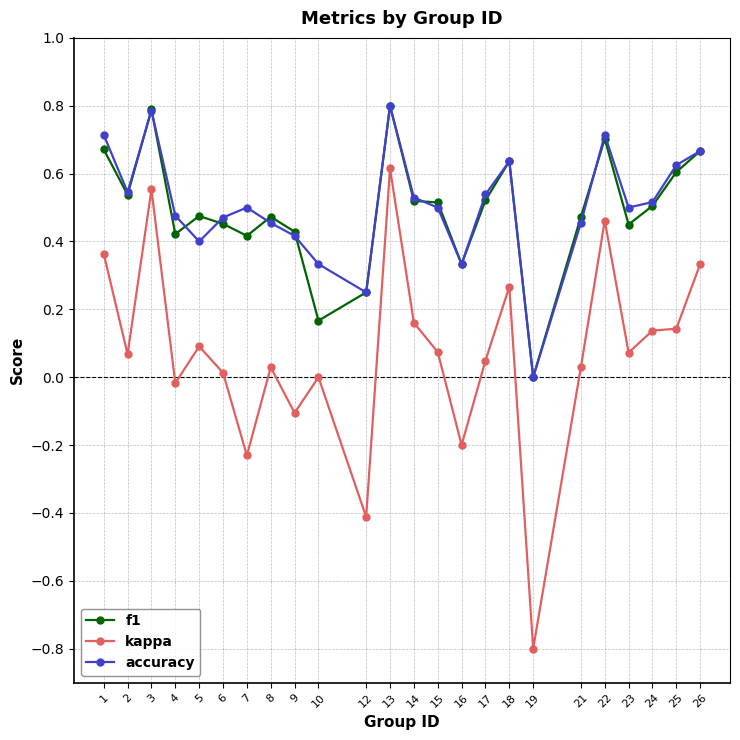

What is the sum of all accuracy values?

12.2